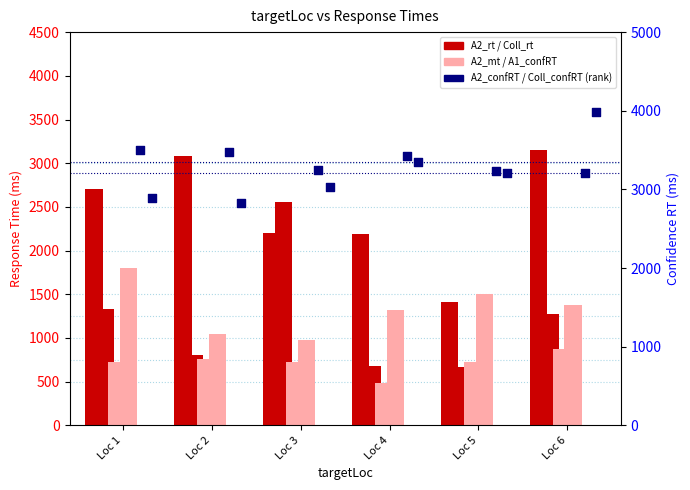

Is the value of A1_confRT at Loc 3 greater than the value of A2_mt at Loc 2?

Yes